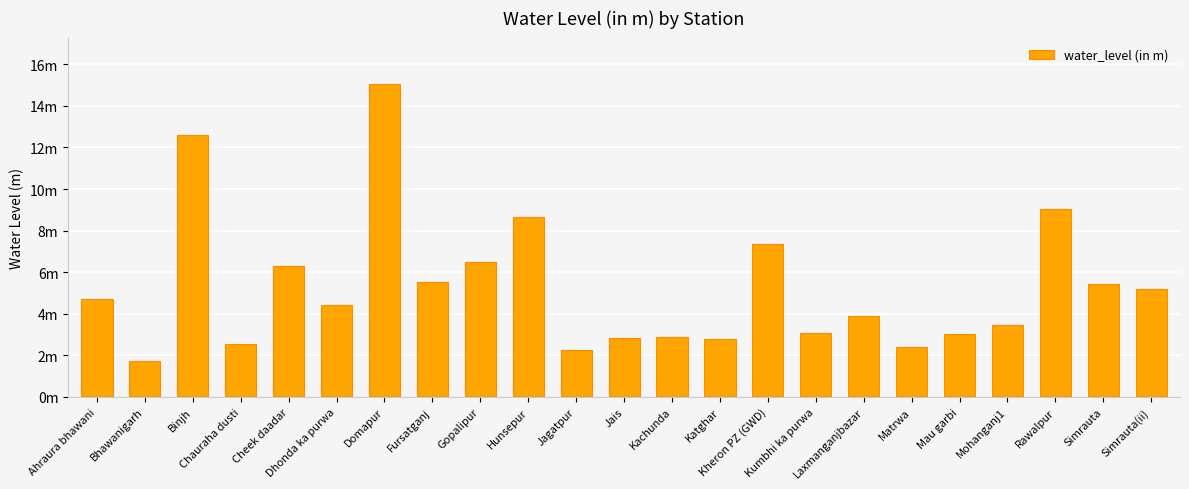

What is the difference between the maximum and minimum values?

13.3